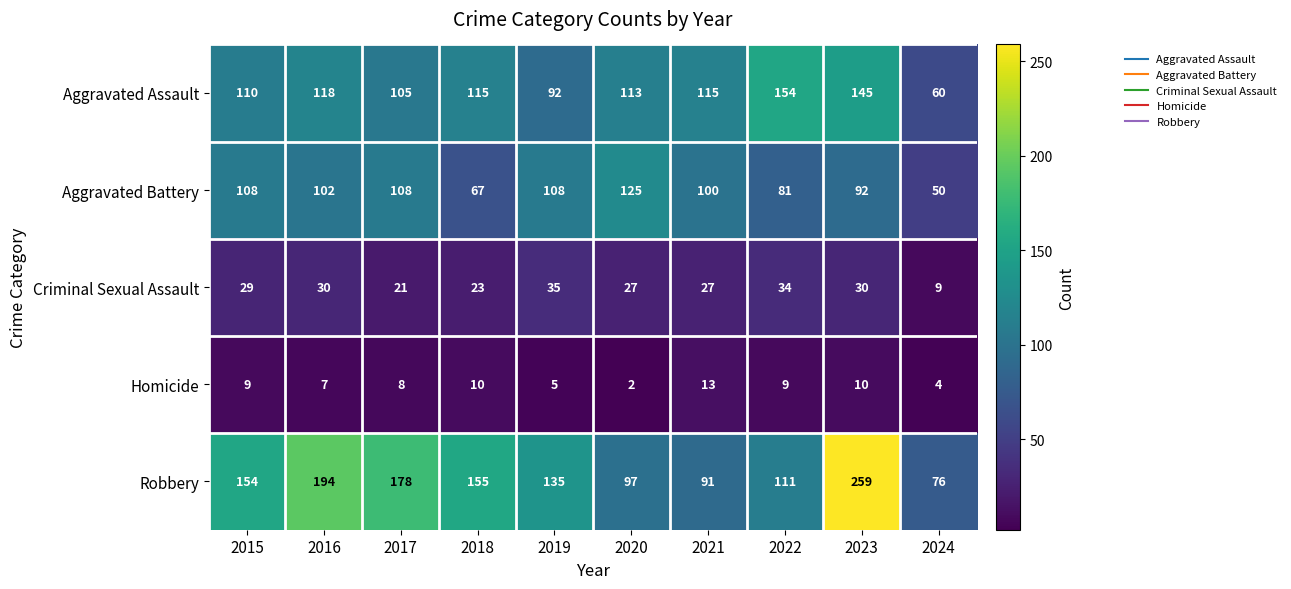

What is the difference between the highest and lowest values at 2017?

170